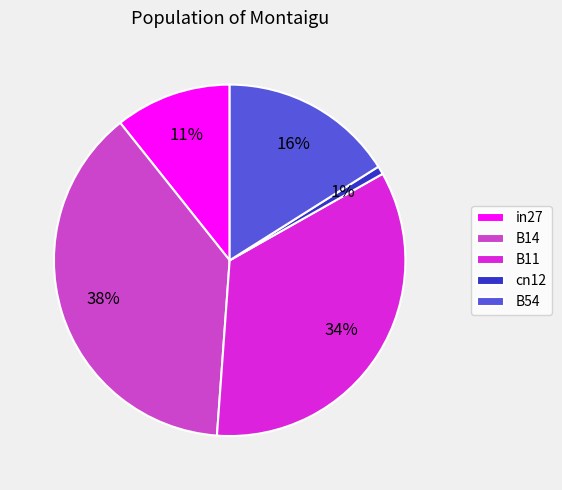

Between in27 and B14, which is larger?

B14